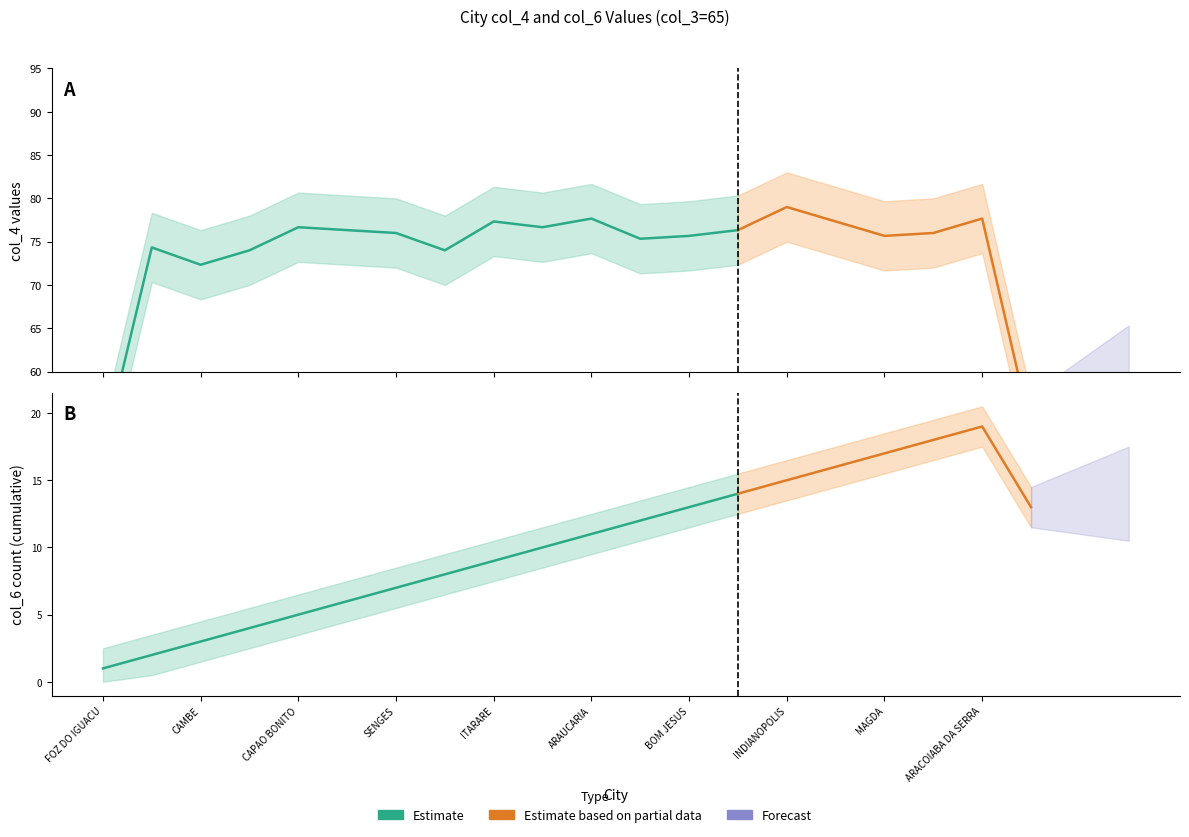

True or false: col_6_values and col_4_values intersect in this chart.

False